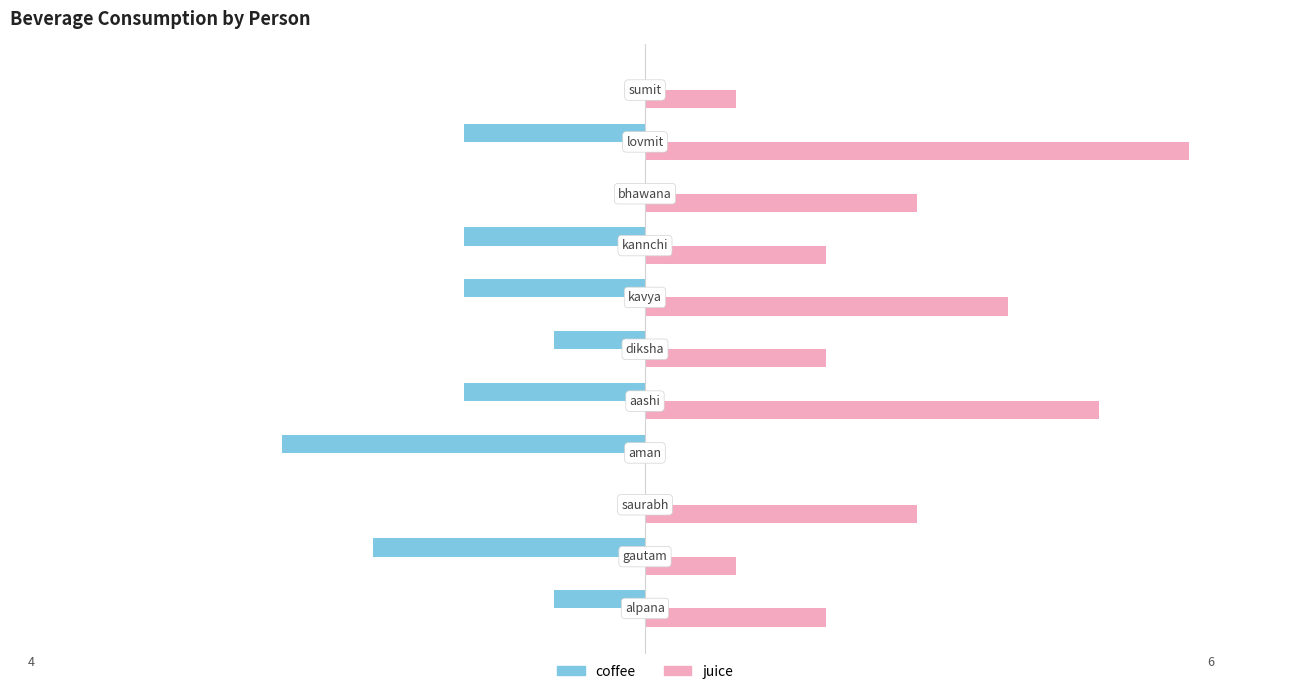

How many distinct data groups are displayed?

2